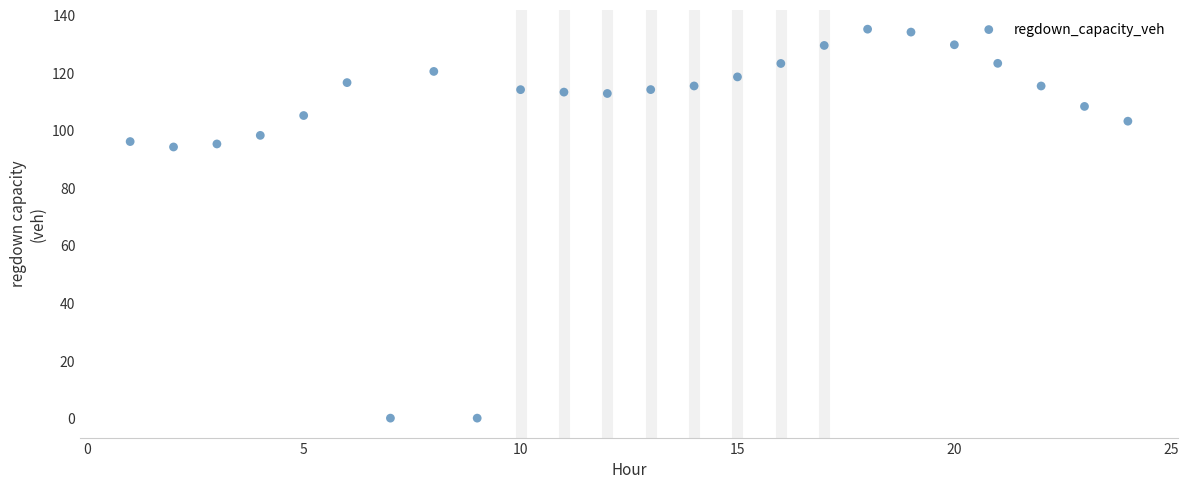

What is the range of X values (max minus min)?

23.0